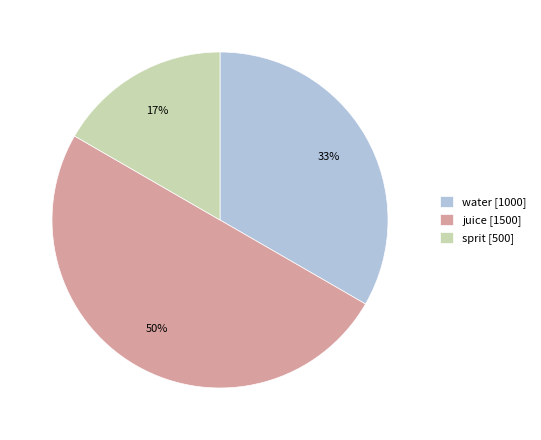

To the nearest percent, what portion does juice represent?

50%